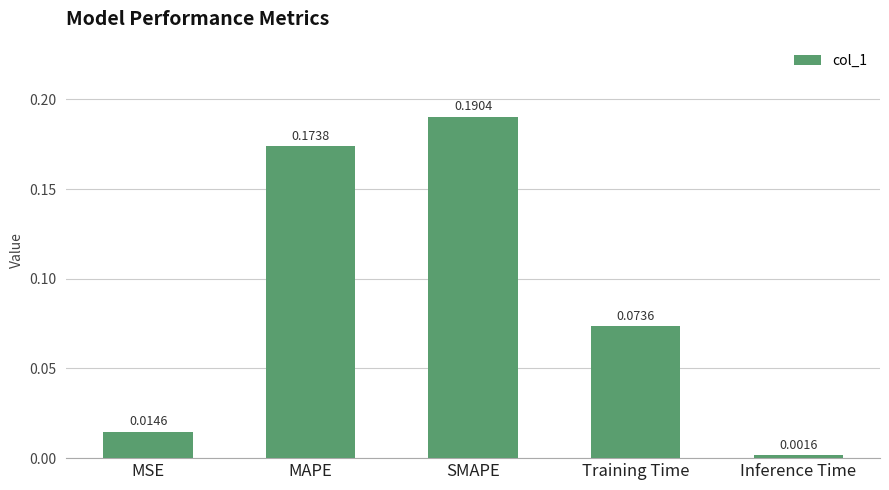

How many categories are shown in the chart?

5